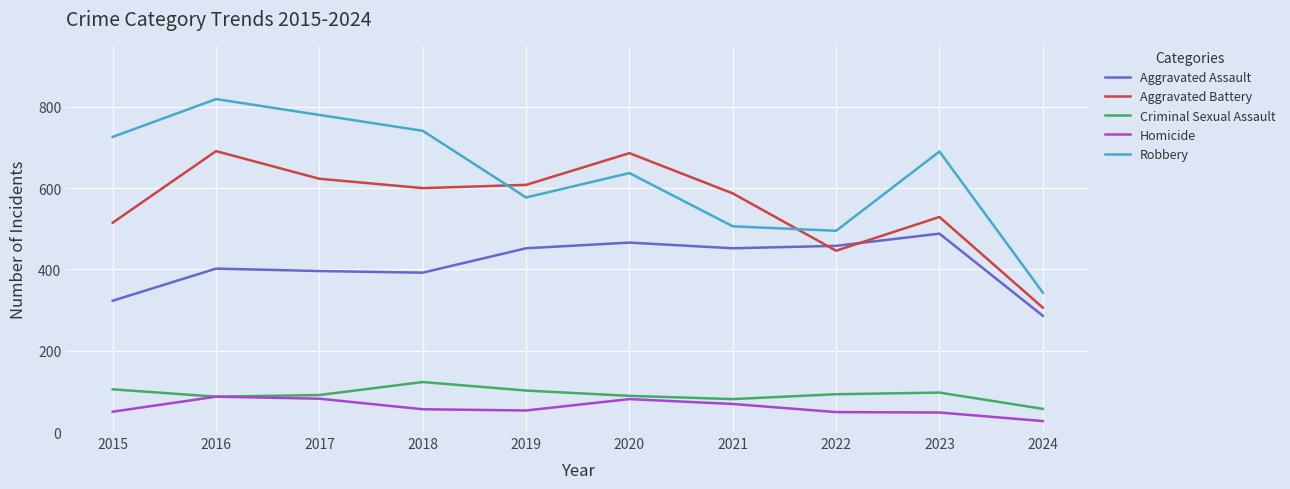

What is the smallest value displayed?

27